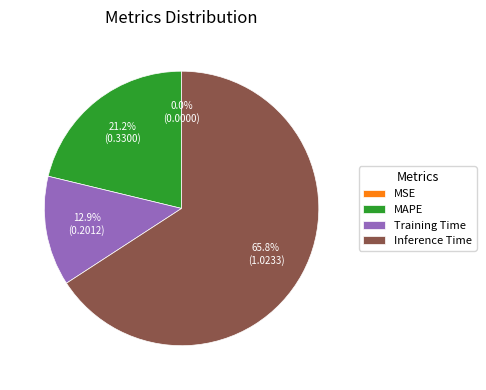

Combined, do MAPE and Inference Time account for over 50%?

Yes